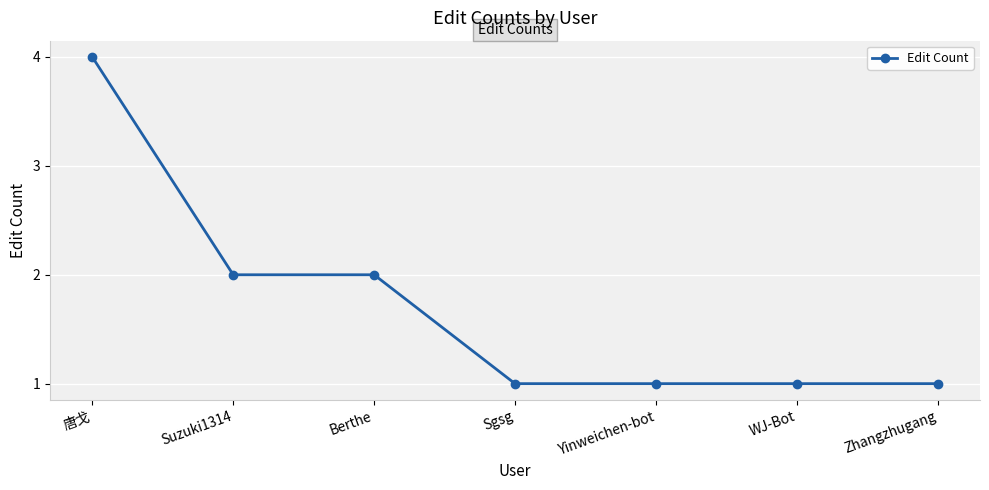

Which label corresponds to the largest value in the chart?

唐戈